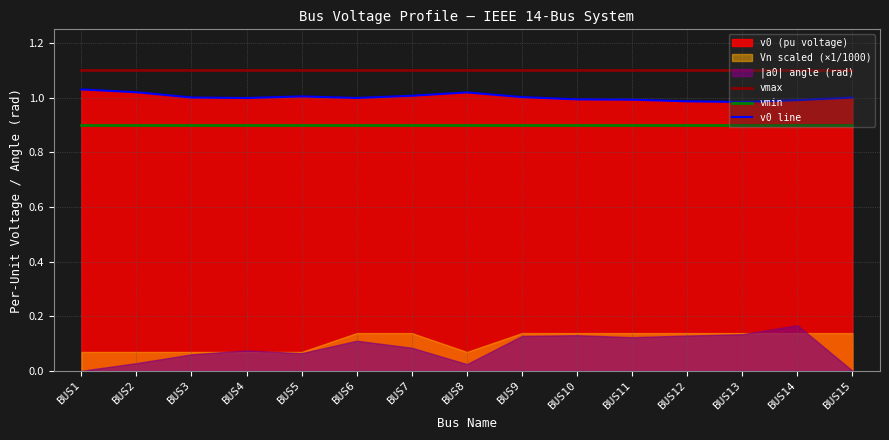

The value of vmax at BUS10 is 1.9. True or false?

False